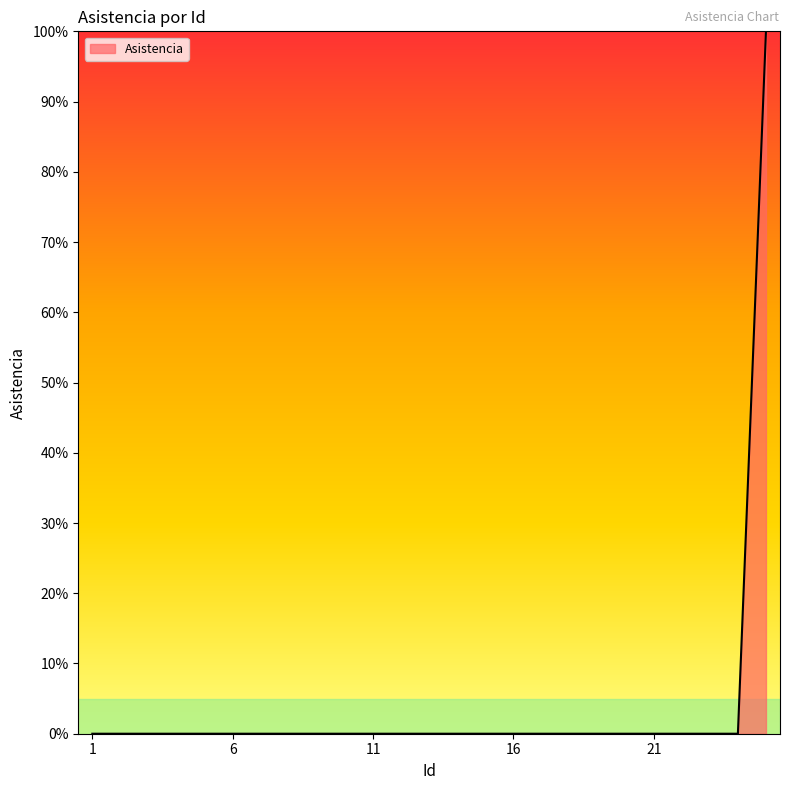

What is the greatest value displayed?

100